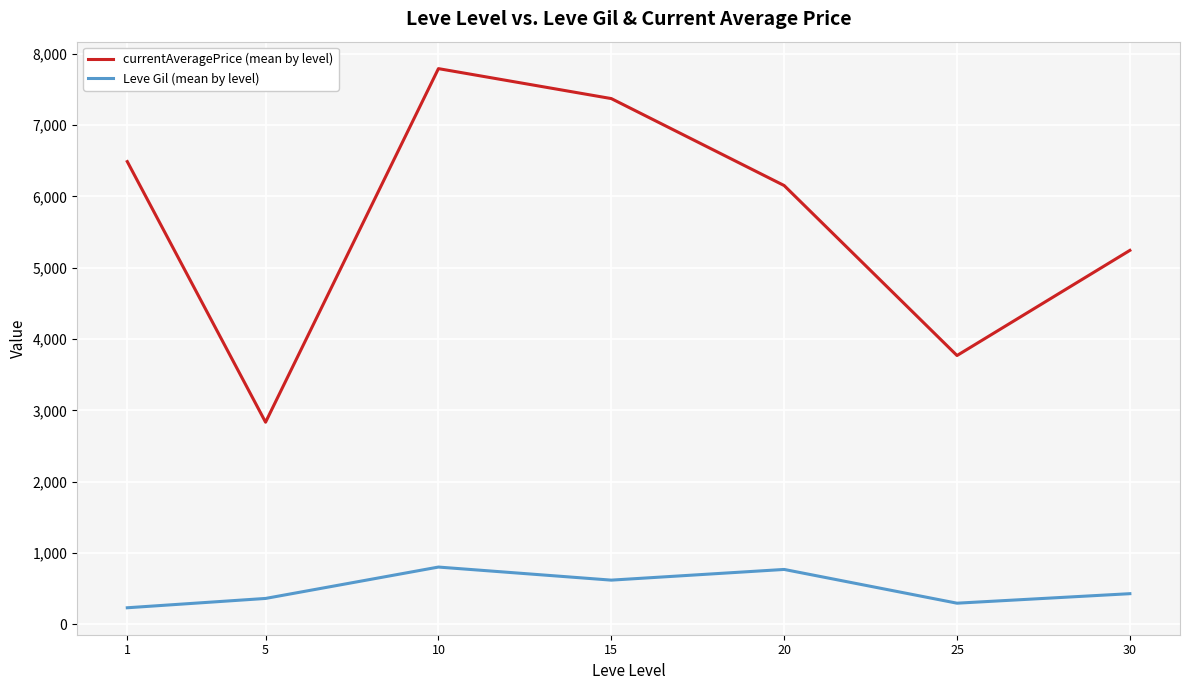

The value of Leve Gil (mean by level) at 15 is 320.1. True or false?

False